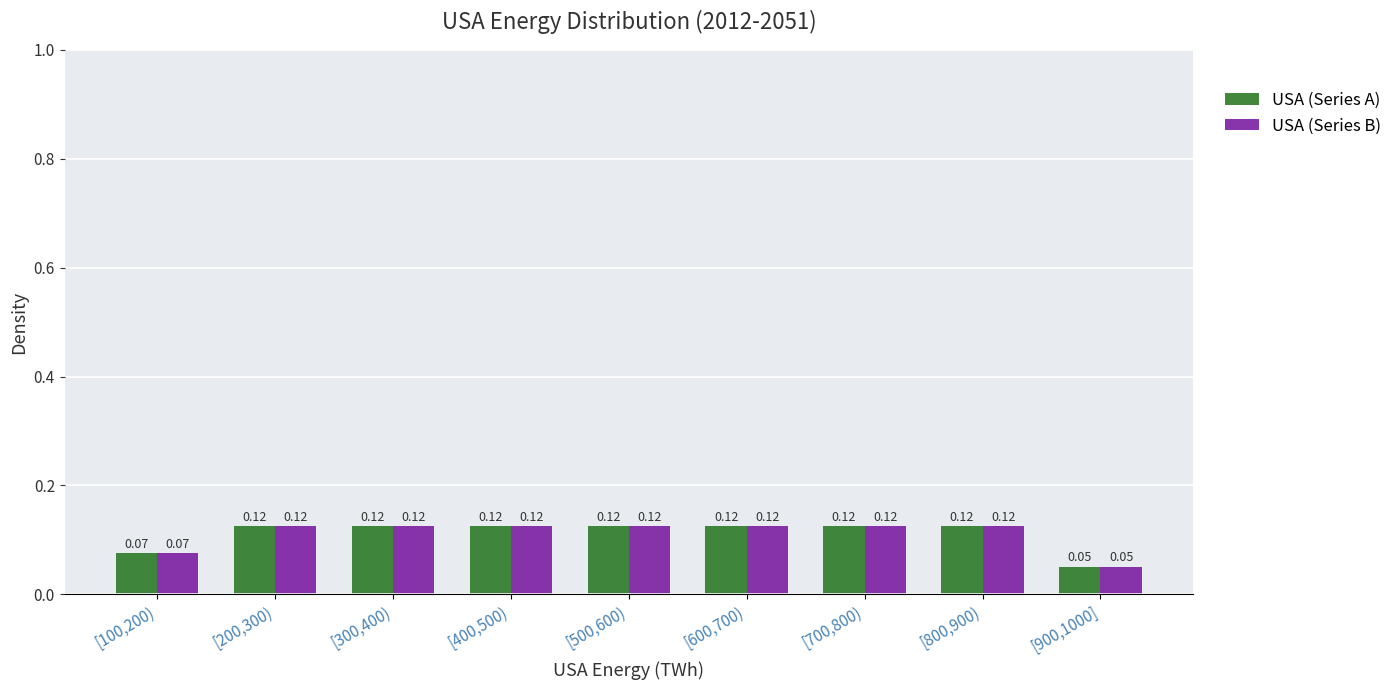

What is the sum of all USA (Series A) values?

1.0